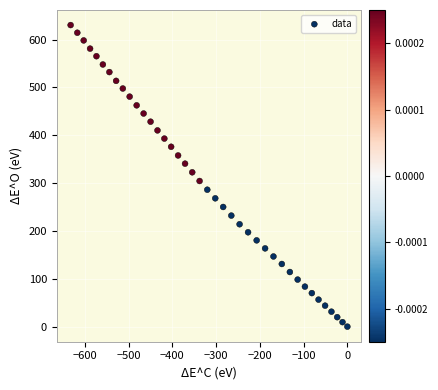

What is the range of X values (max minus min)?

632.4